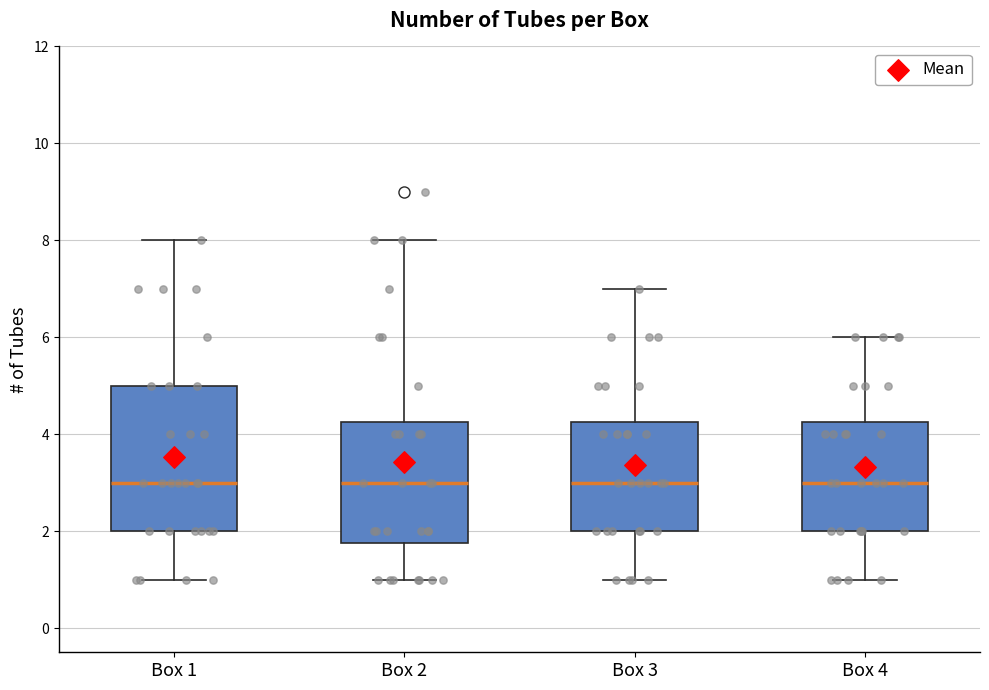

Reading left to right, read every box against the y-axis: the position of its median line, the range the box covers, and the ends of its whiskers. The values are not printed on the chart, so give them approximately, as read against the axis.

Box 1: median 3.0, box 2.0 to 5.0, whiskers 1.0 to 8.0
Box 2: median 3.0, box 1.8 to 4.2, whiskers 1.0 to 8.0
Box 3: median 3.0, box 2.0 to 4.2, whiskers 1.0 to 7.0
Box 4: median 3.0, box 2.0 to 4.2, whiskers 1.0 to 6.0